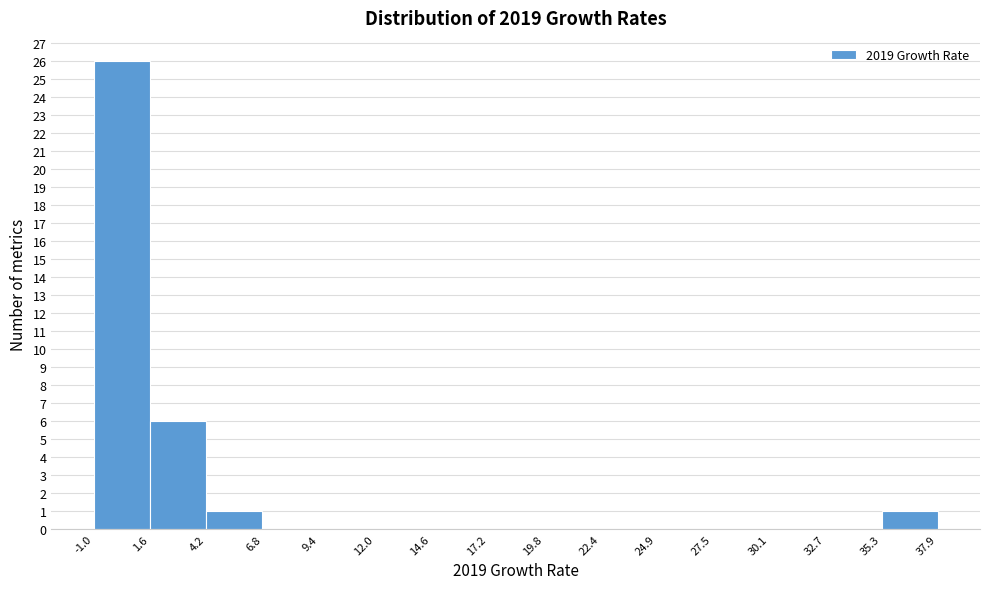

What is the height of the bar covering 1.6 to 4.2 on the x-axis? The values are not printed on the chart, so give them approximately, as read against the axis.

6